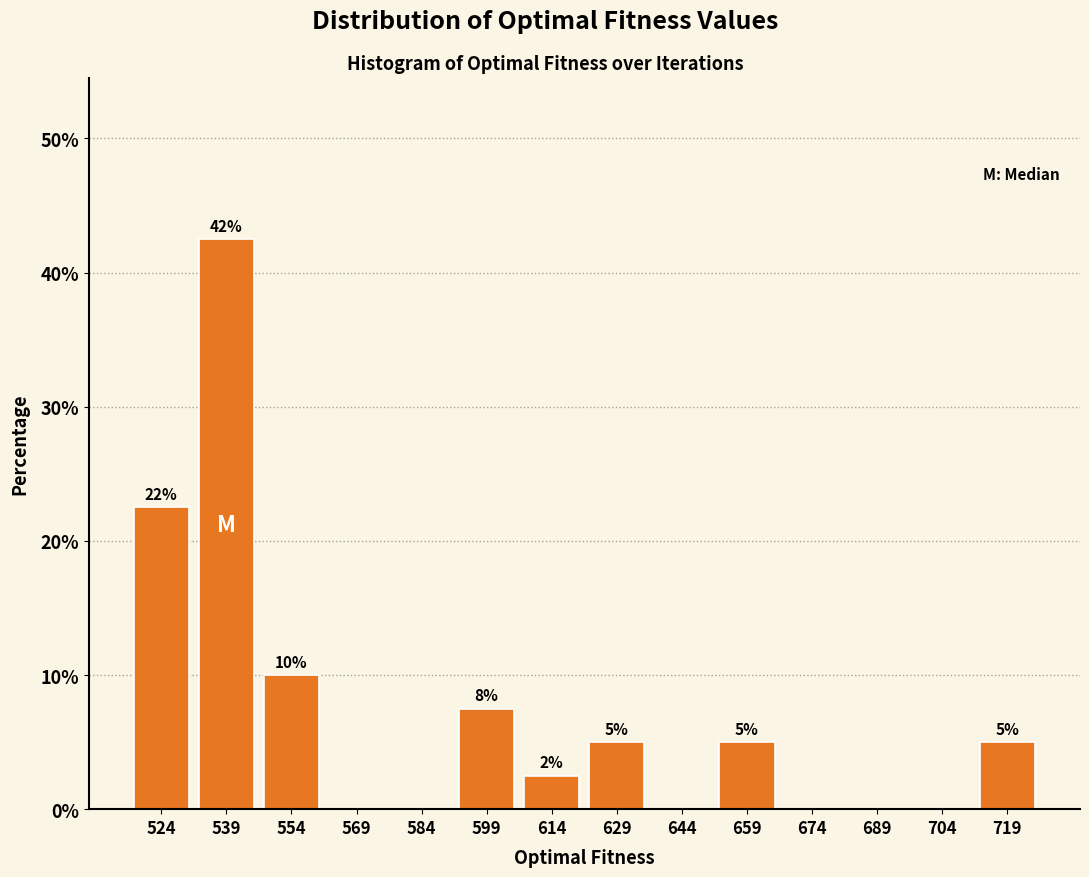

Over which range of the x-axis is the bar tallest?

532 to 547